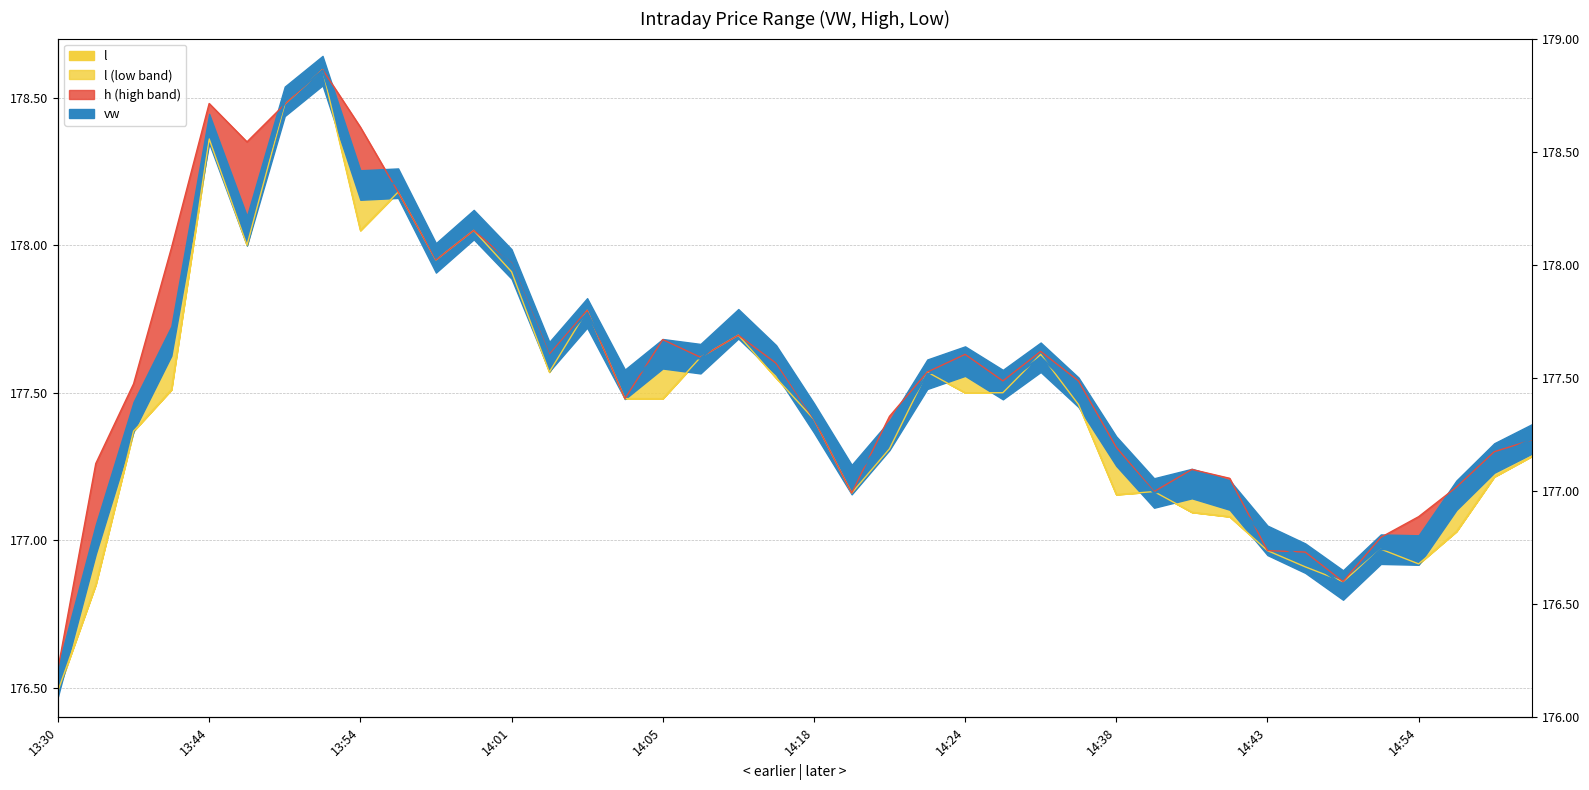

Read the vw value at 14:18.

177.4